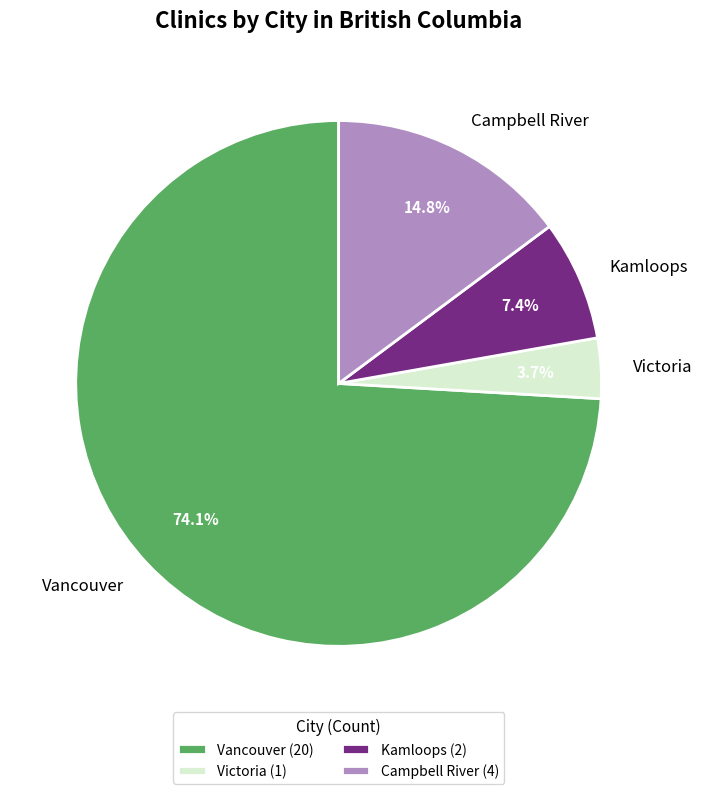

What percentage do Kamloops and Campbell River together represent?

22.2%